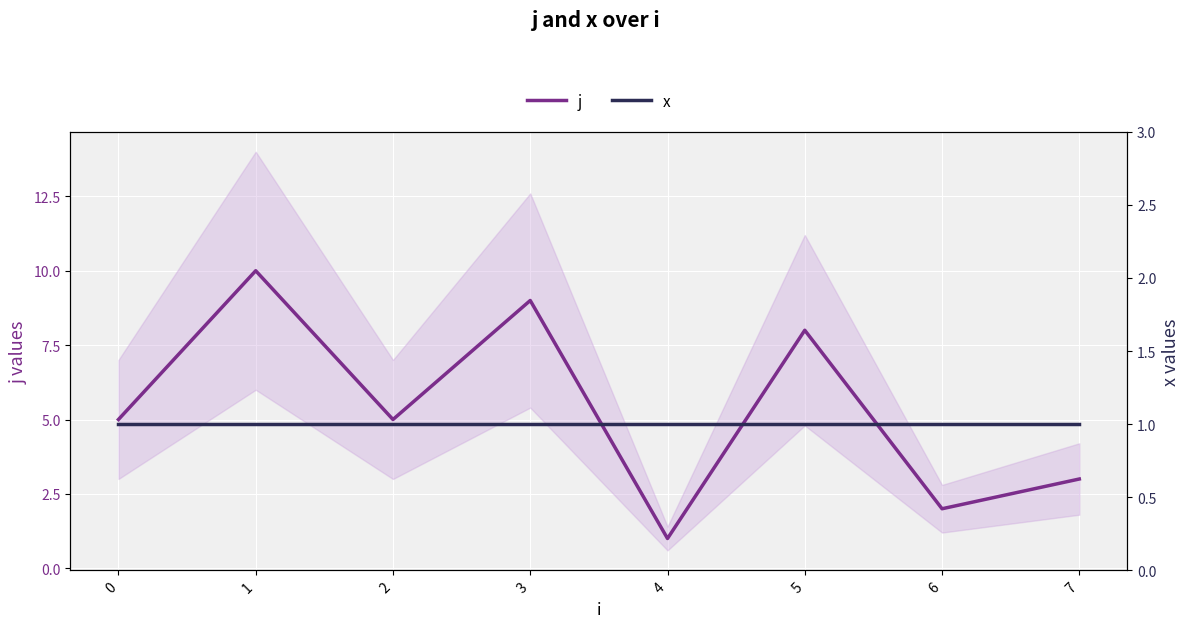

Is this an area chart (filled region under the line)?

No